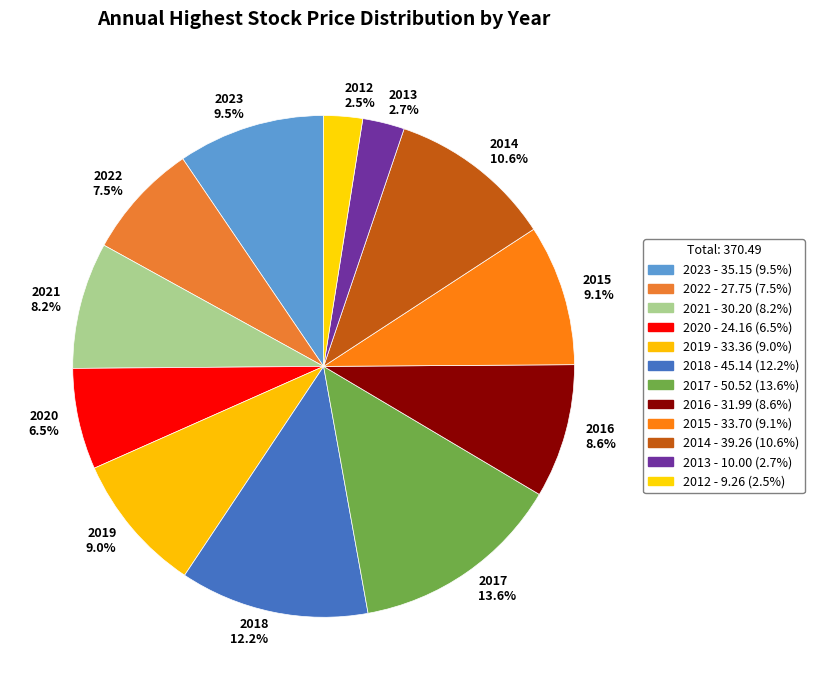

Does any single category account for the majority?

No